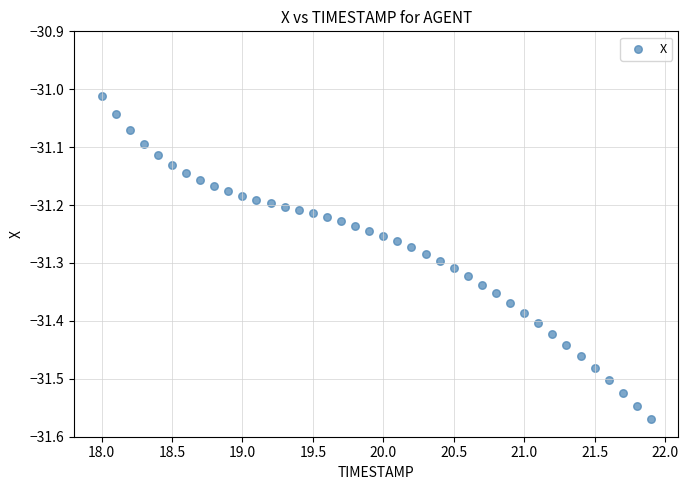

What is the range of Y values (max minus min)?

0.6